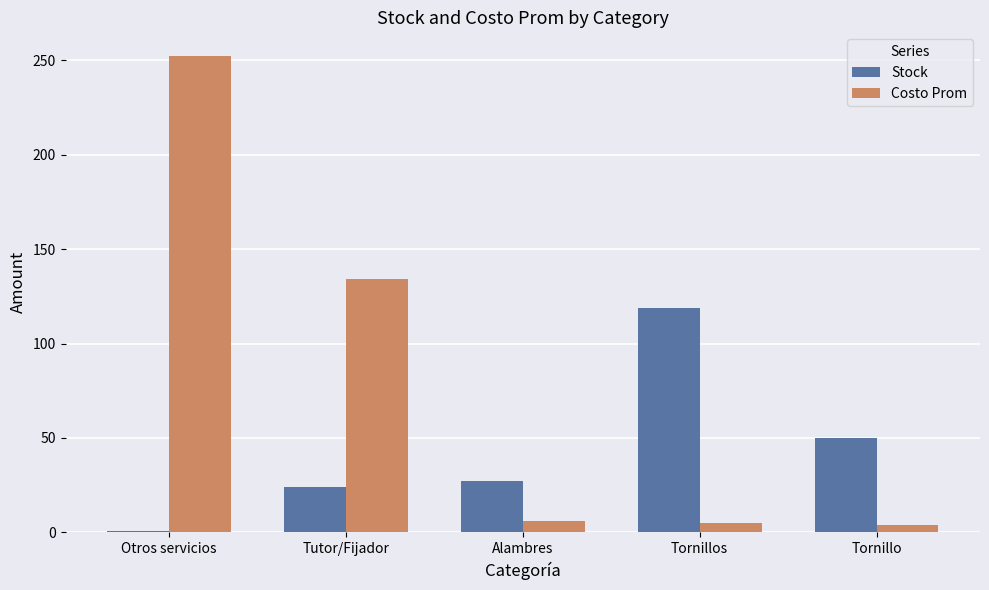

Which series has the largest range (max minus min)?

Costo Prom